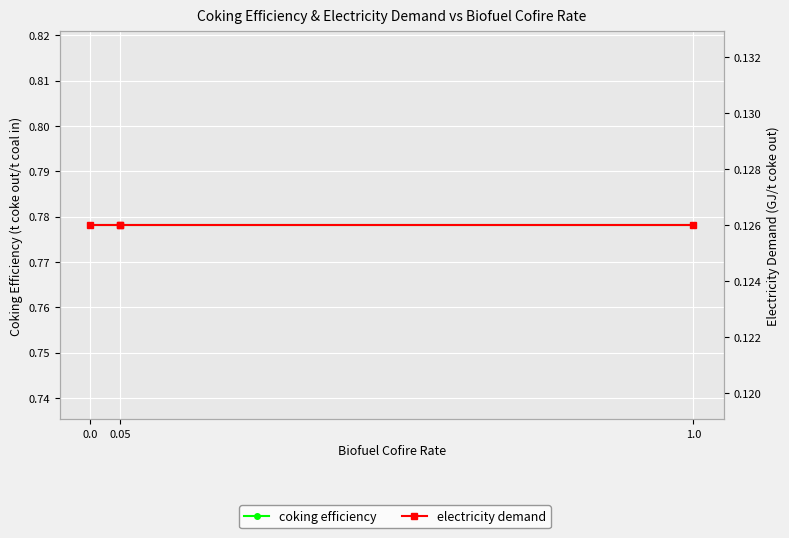

Rank the series by their maximum value, from highest to lowest.

coking efficiency, electricity demand